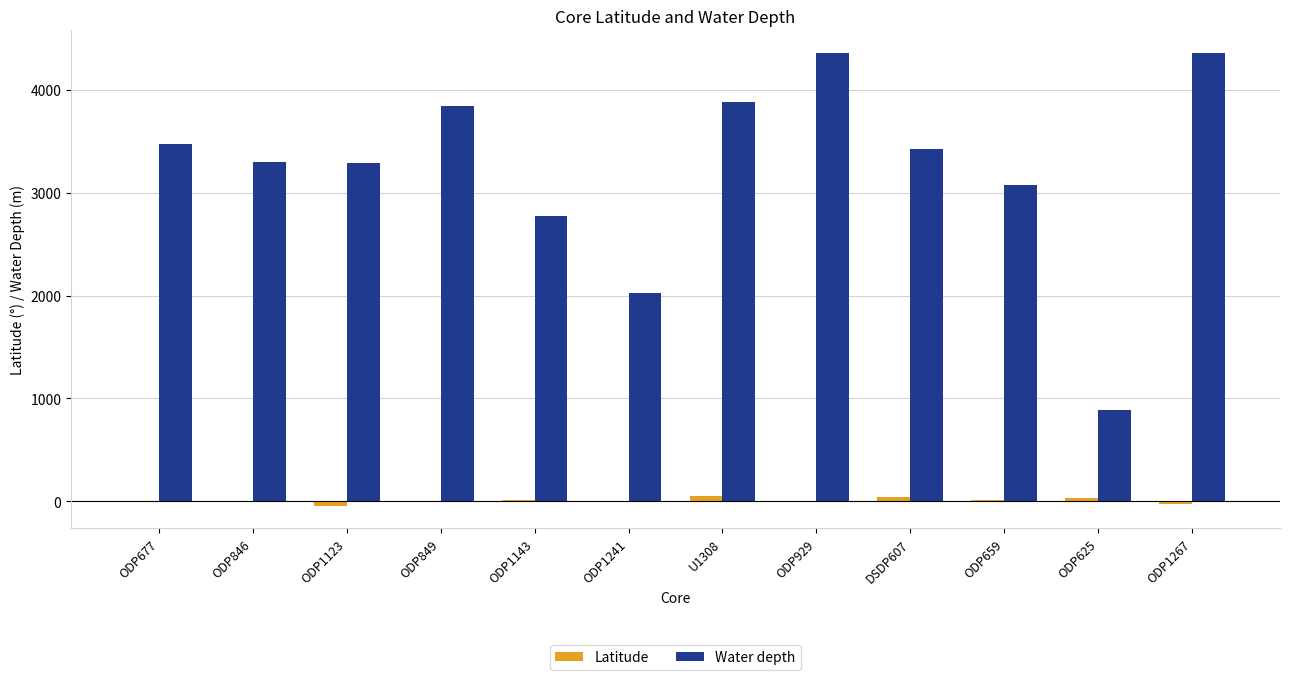

What value does the Water depth series have at U1308?

3883.0